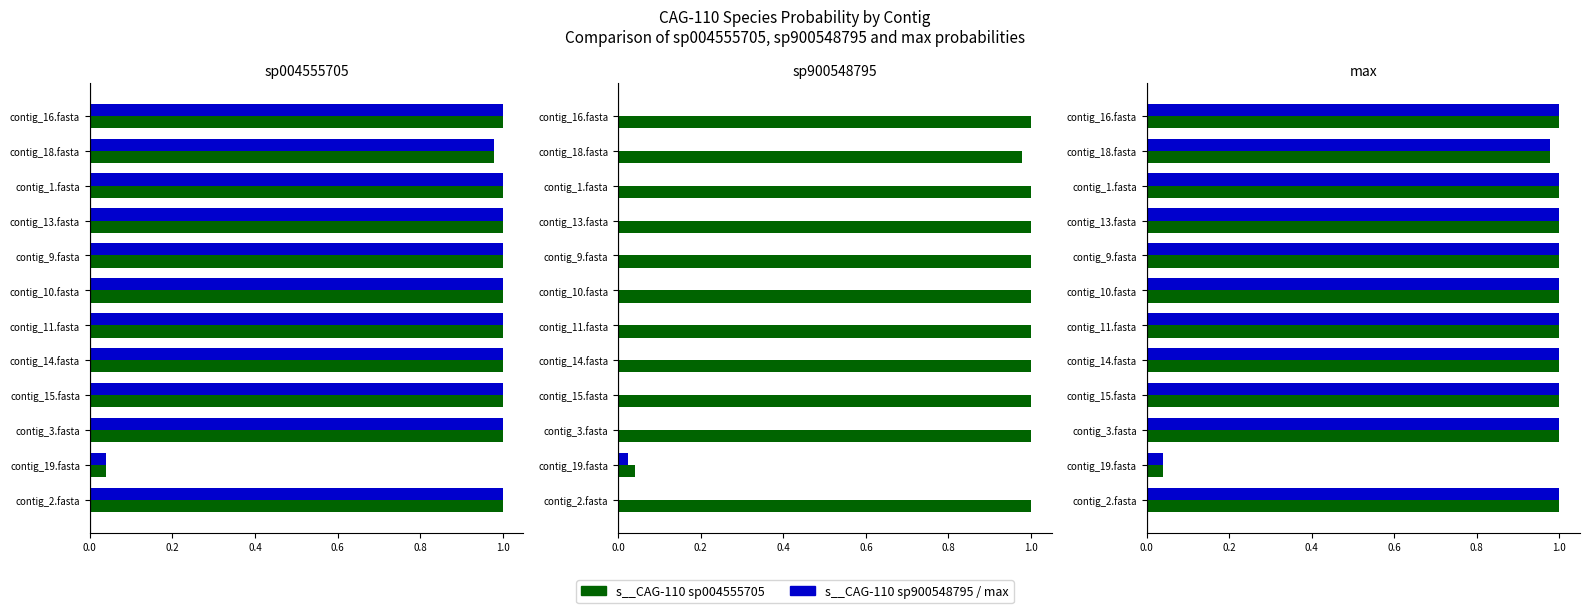

What is the greatest value displayed?

1.0